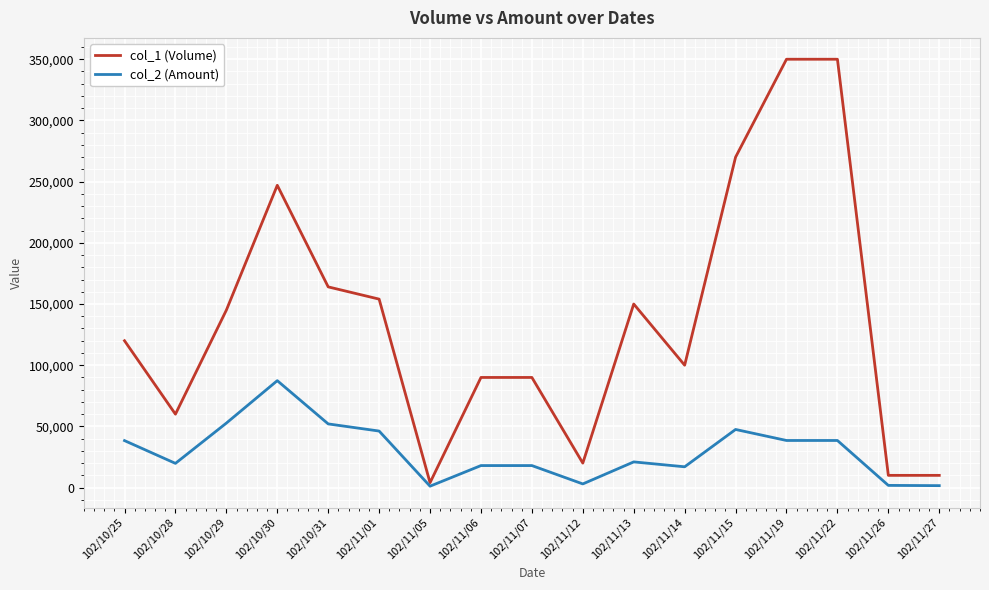

What position from the right is 102/11/14?

6